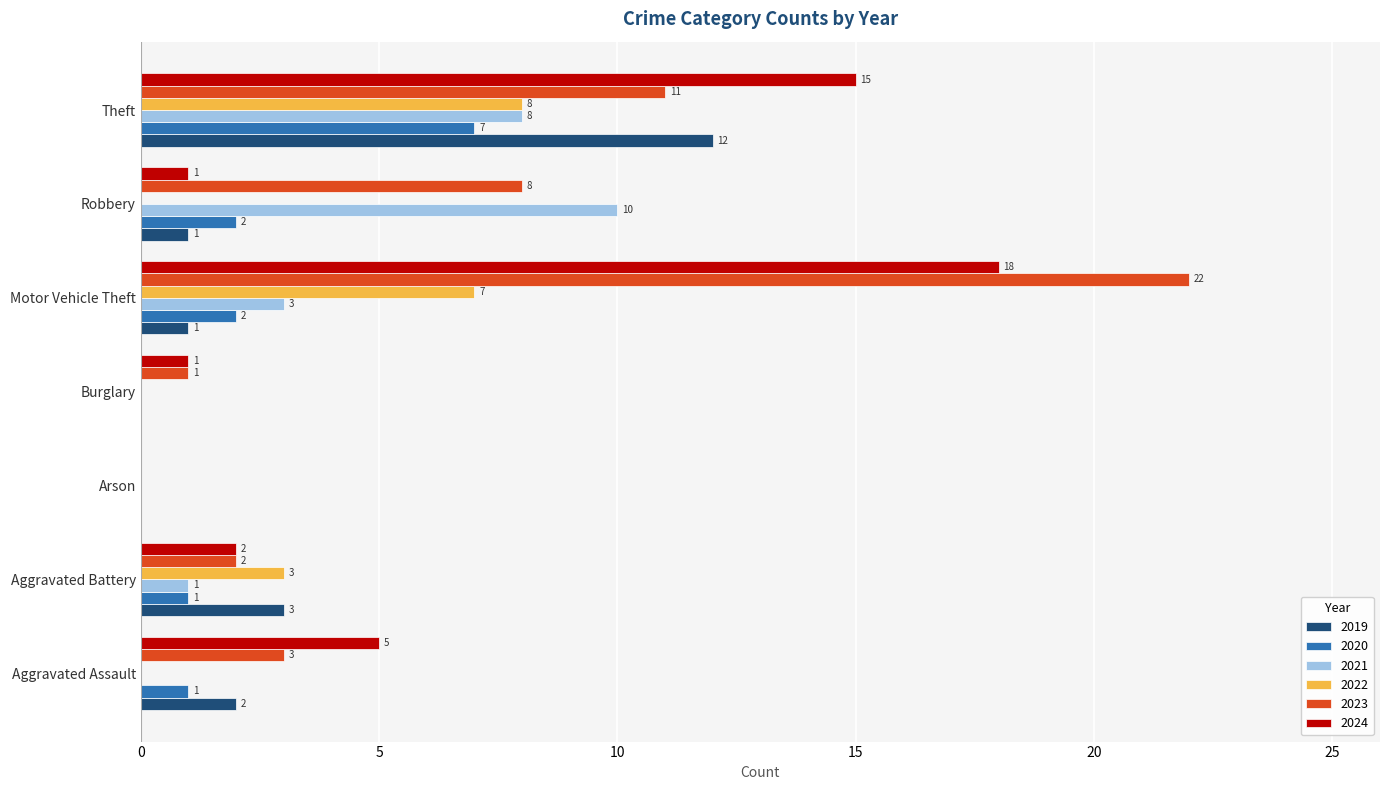

Which series has the largest total across all categories?

2023